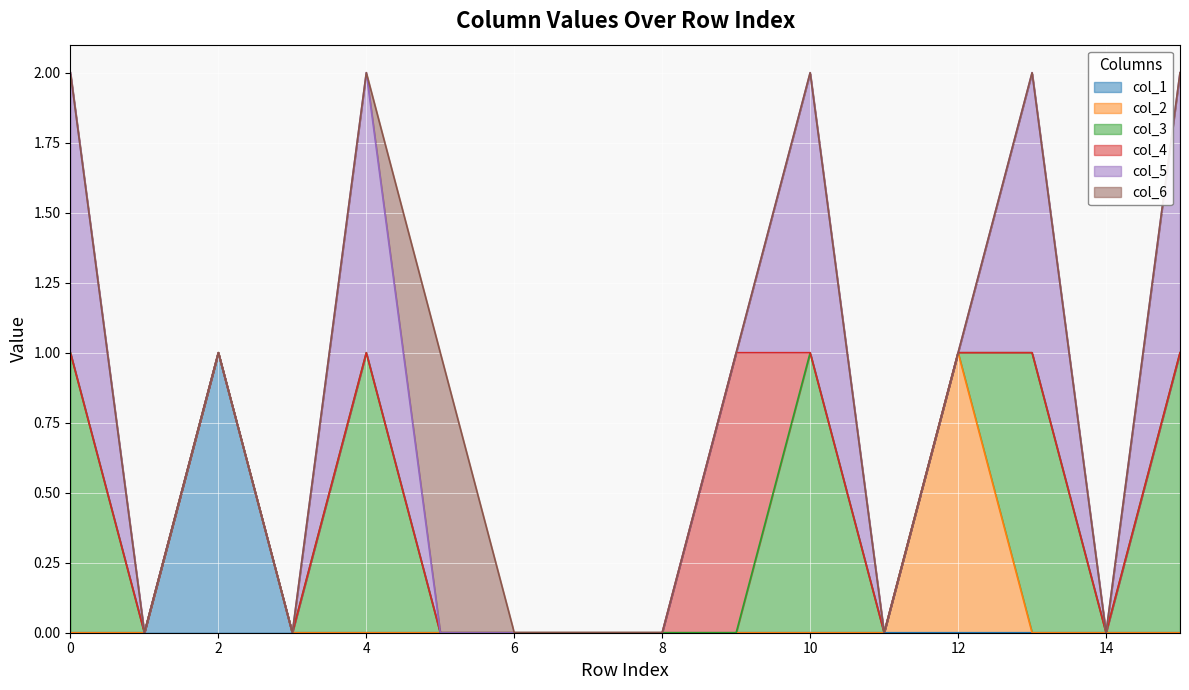

The col_3 series shows 1 at 0. True or false?

True